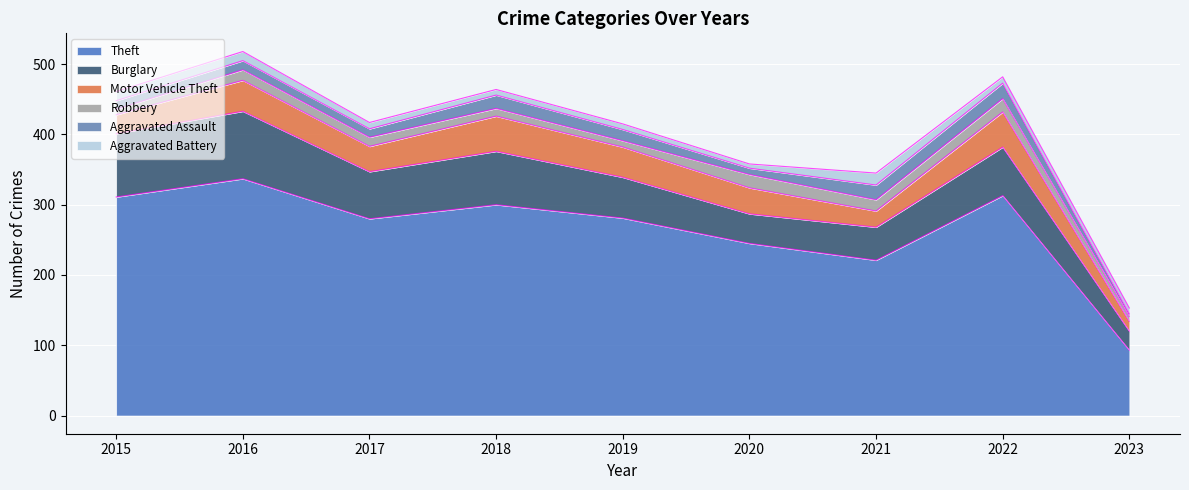

Which series has the largest range (max minus min)?

Theft